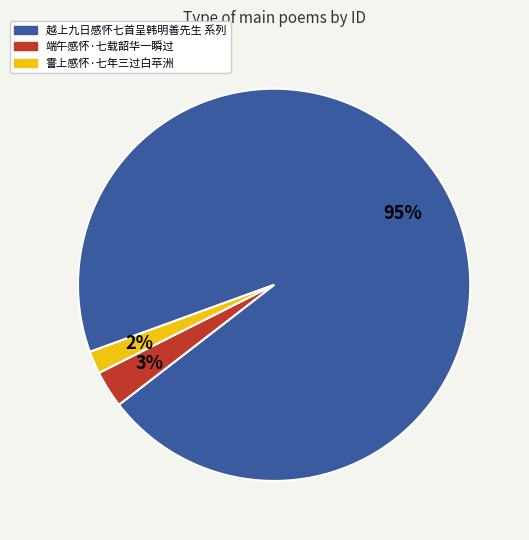

Count the number of slices in the pie.

3